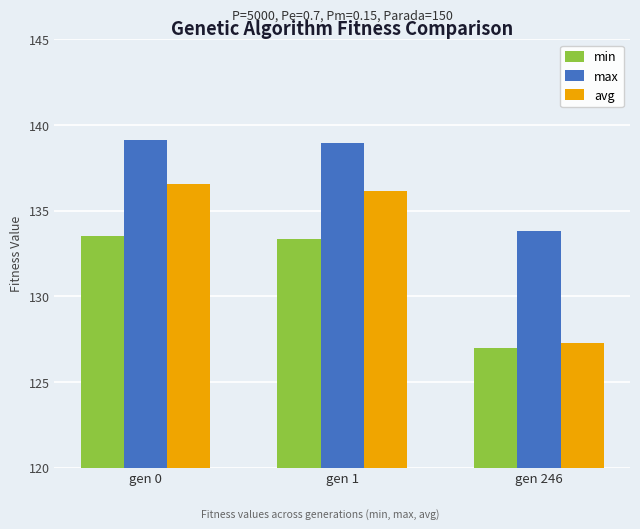

How many groups of bars are there?

3